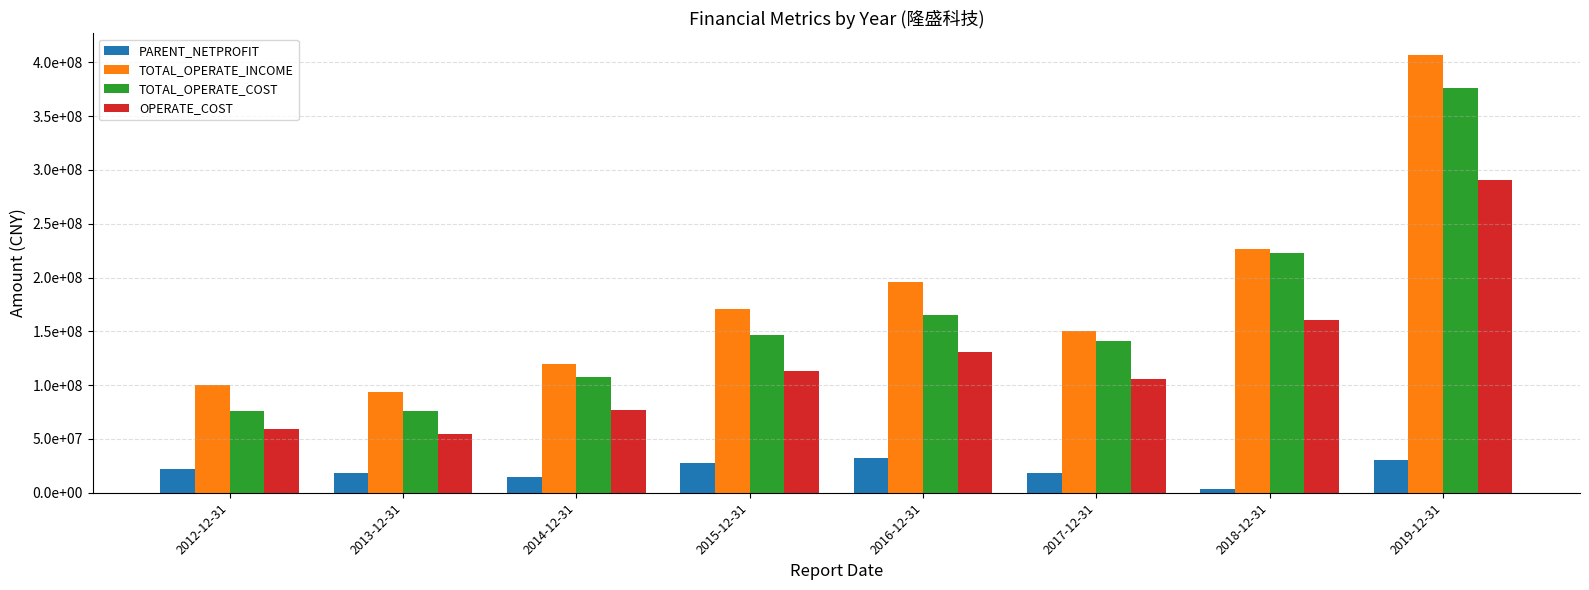

Does the chart contain any negative values?

No